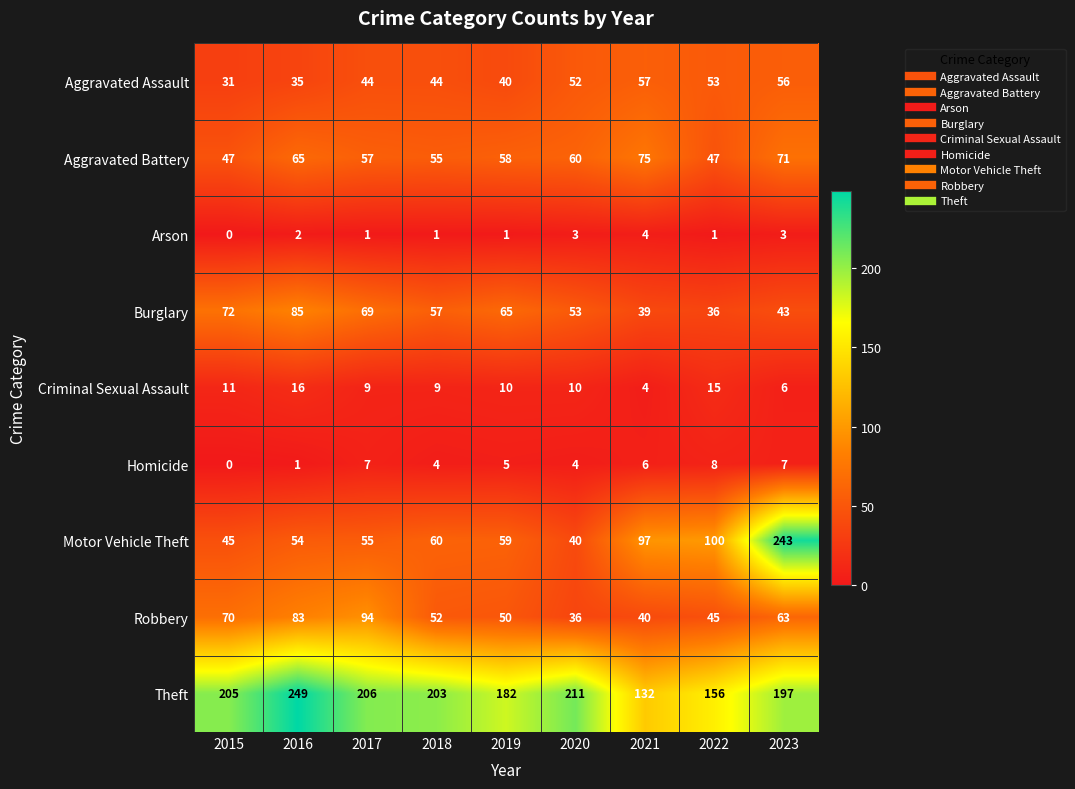

Rank the series at 2022 from highest to lowest value.

Theft, Motor Vehicle Theft, Aggravated Assault, Aggravated Battery, Robbery, Burglary, Criminal Sexual Assault, Homicide, Arson